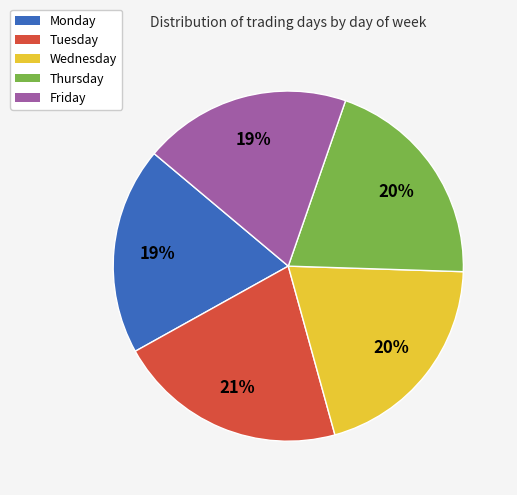

To the nearest percent, what is the average slice percentage?

20%